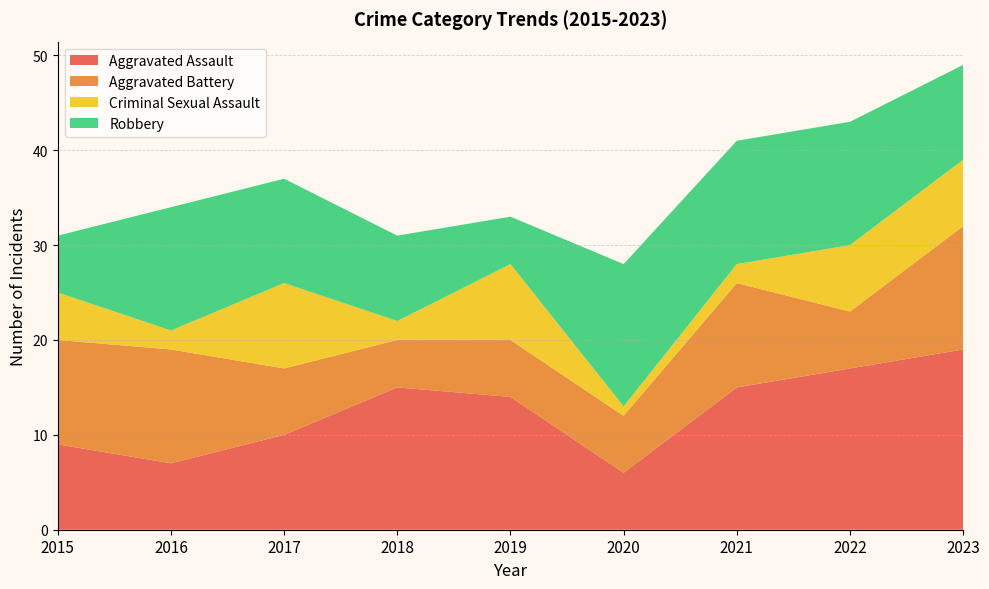

Reading left to right, transcribe all the data shown in this chart.

Aggravated Assault: 2015=9	2016=7	2017=10	2018=15	2019=14	2020=6	2021=15	2022=17	2023=19
Aggravated Battery: 2015=11	2016=12	2017=7	2018=5	2019=6	2020=6	2021=11	2022=6	2023=13
Criminal Sexual Assault: 2015=5	2016=2	2017=9	2018=2	2019=8	2020=1	2021=2	2022=7	2023=7
Robbery: 2015=6	2016=13	2017=11	2018=9	2019=5	2020=15	2021=13	2022=13	2023=10